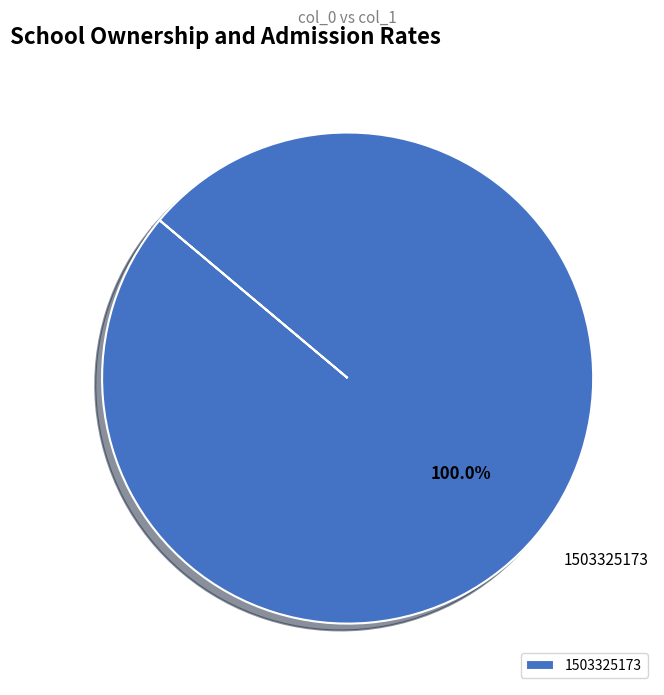

Rank the categories by value from highest to lowest.

1503325173